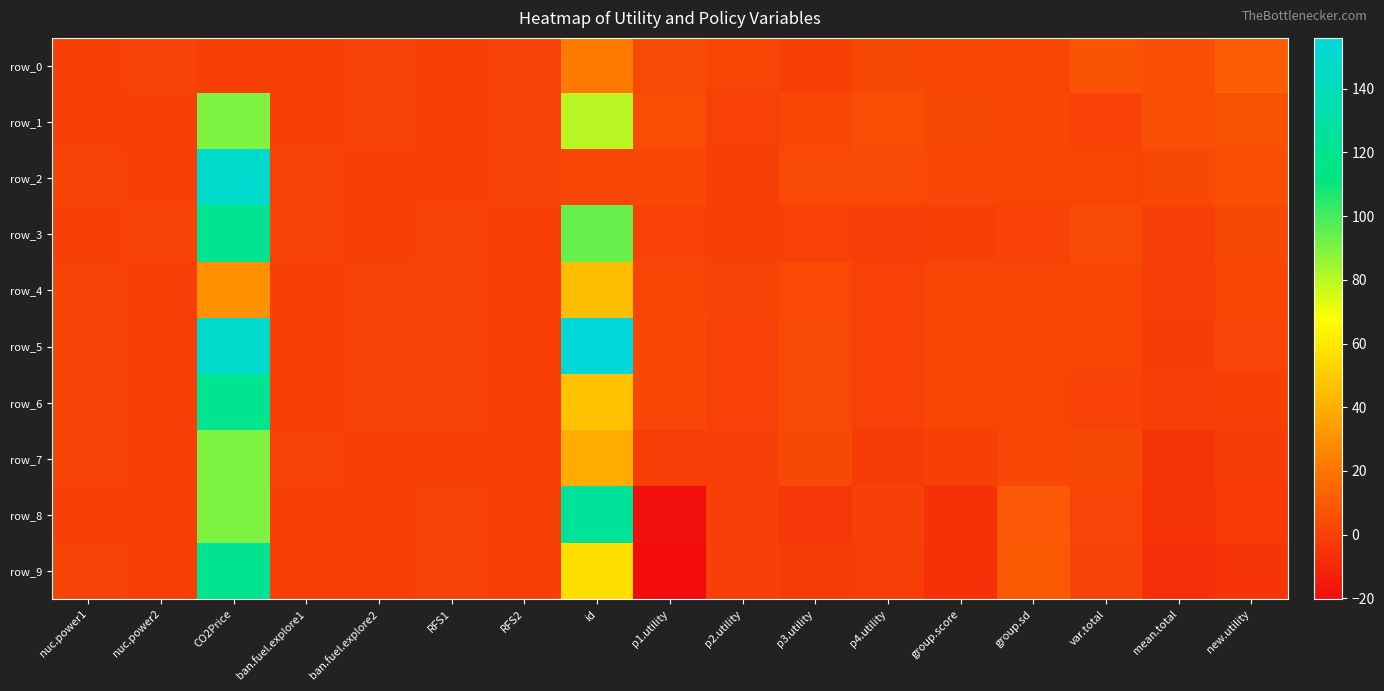

Is it true that row_5 equals 0.5 at group.sd?

False